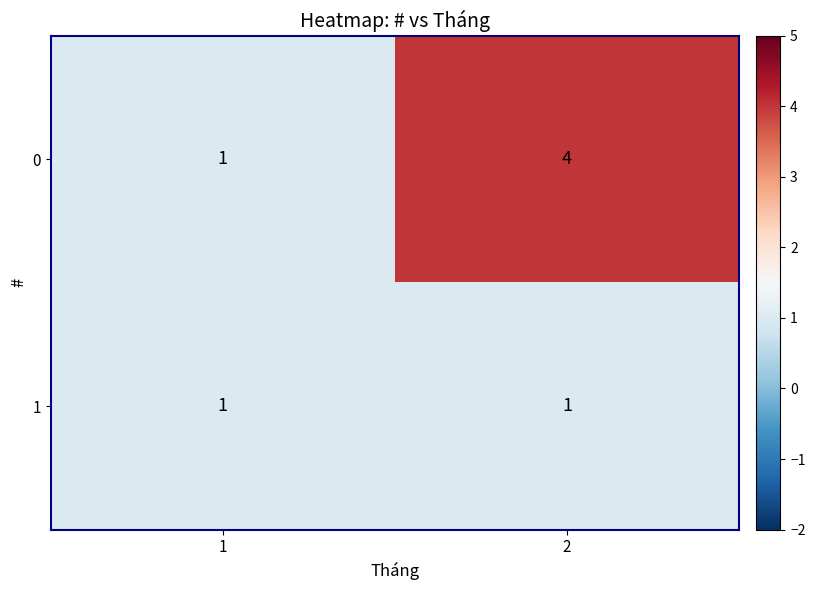

Between 1 and 2, which series saw the biggest shift?

0